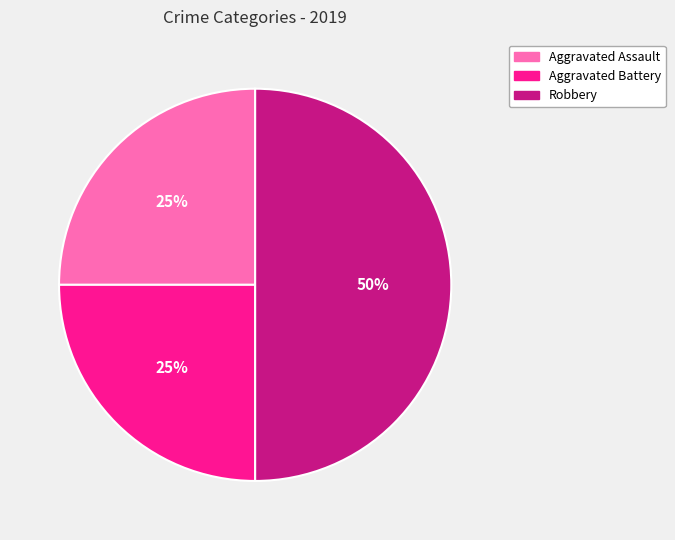

What is the largest slice in the pie chart?

Robbery